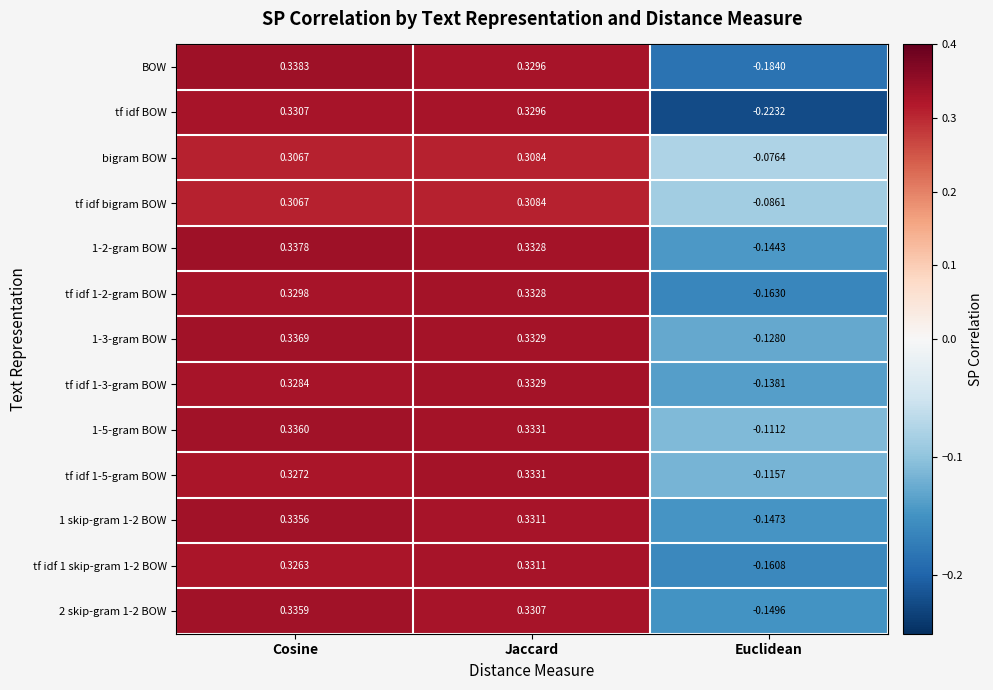

How many values in the bigram BOW series are below 0?

1